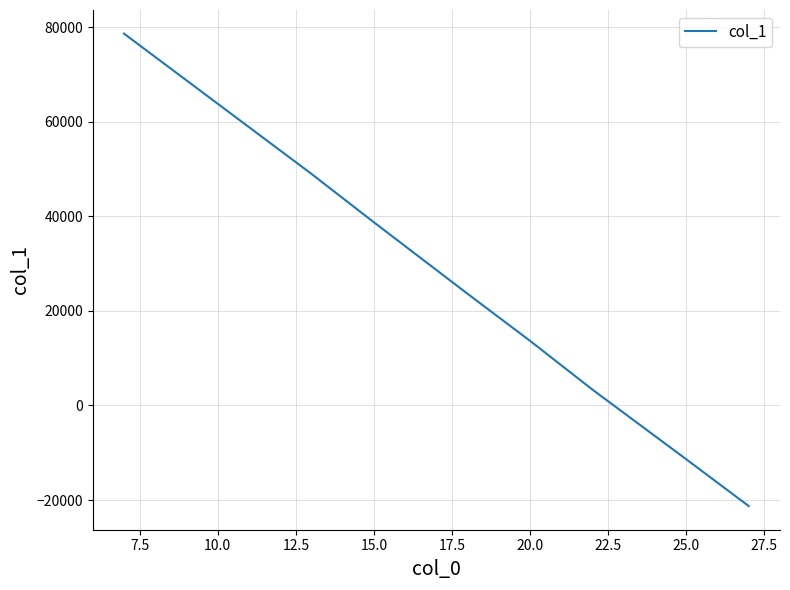

What is the smallest value displayed?

-21284